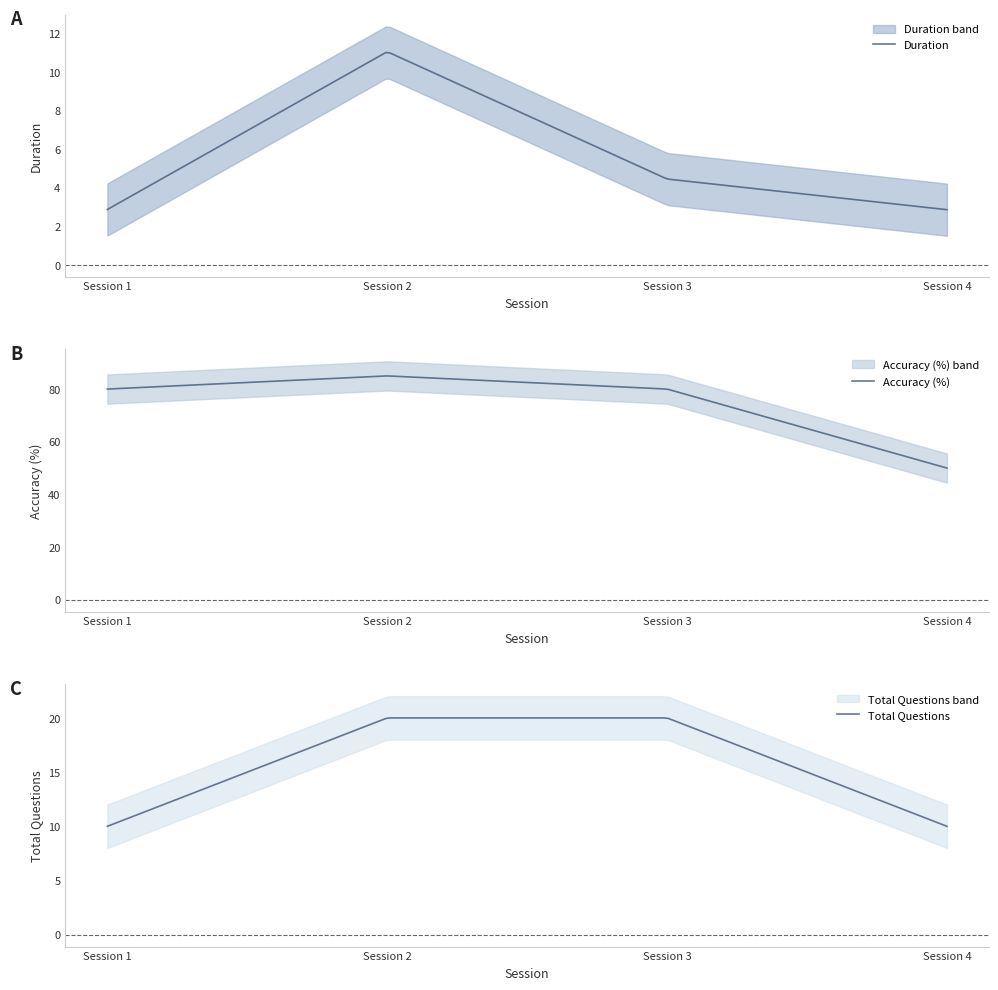

Where does the Accuracy (%) series first go above 80?

Session 2